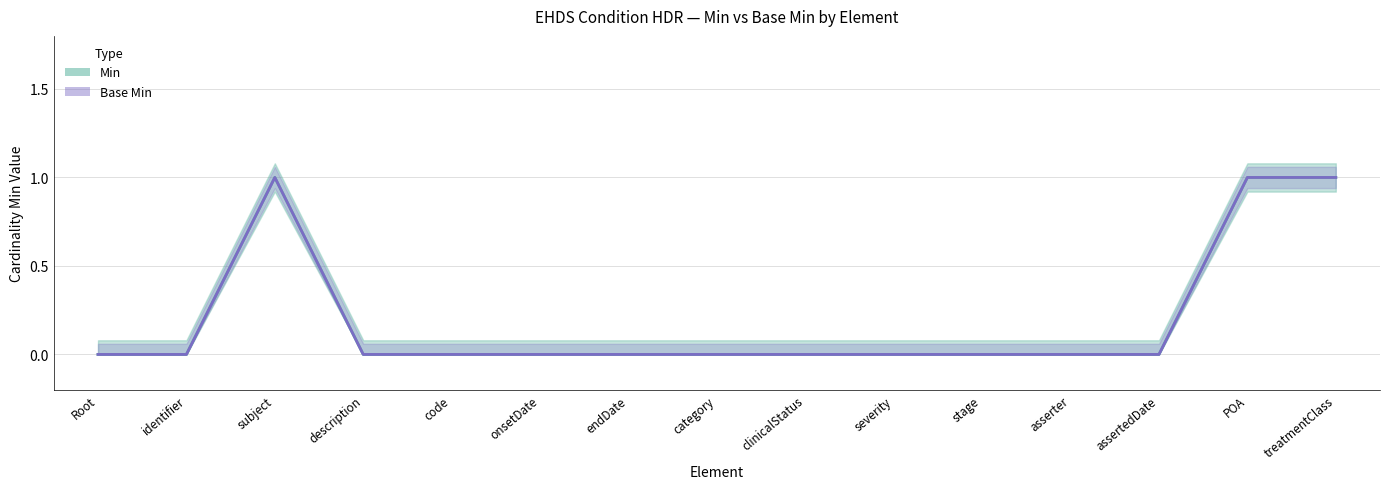

True or false: Base Min (line) and Min (line) intersect in this chart.

False